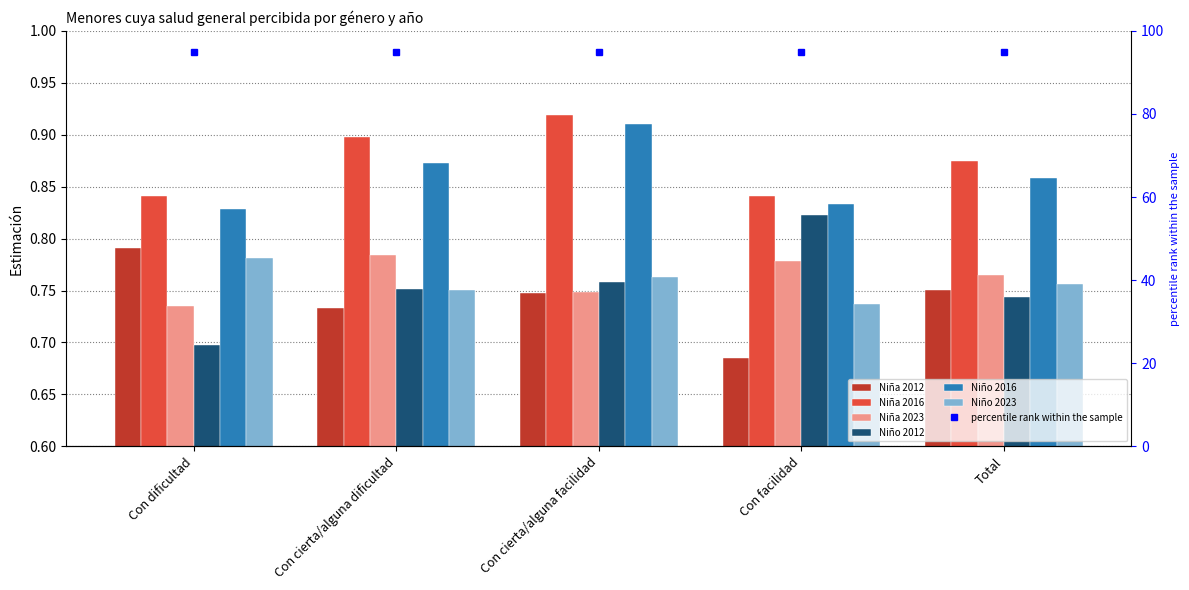

At which label is Niña 2016 closest to 0?

Con dificultad